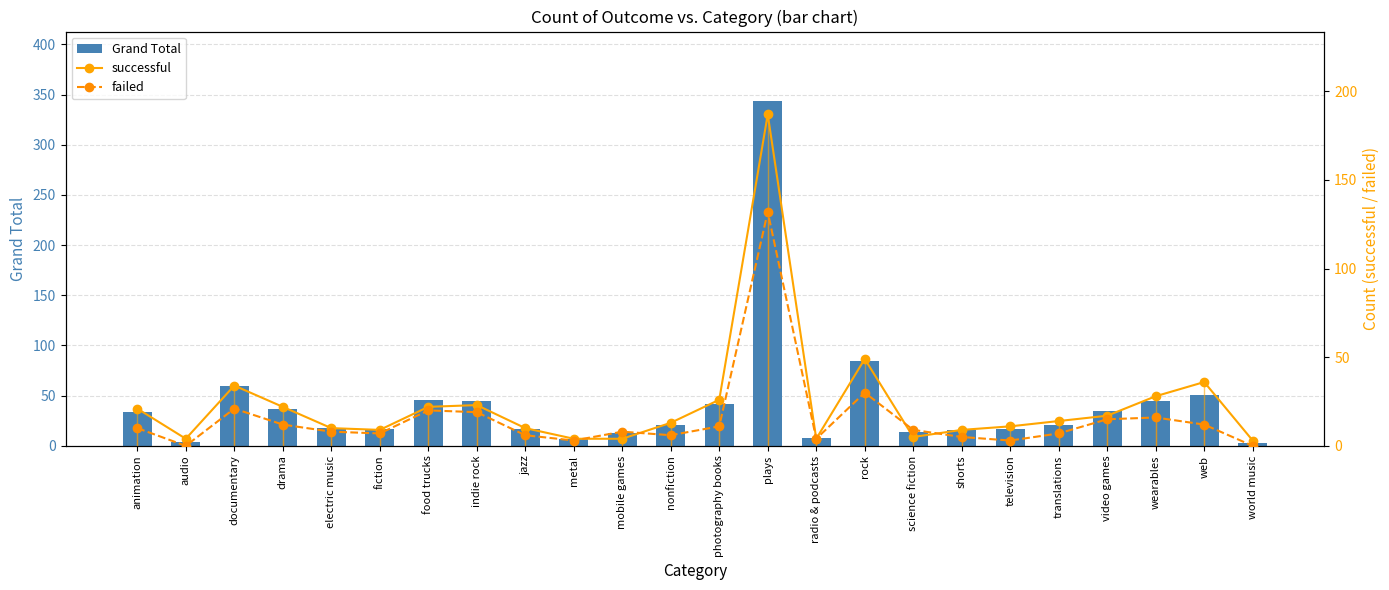

What is the difference between the failed values at mobile games and science fiction?

1